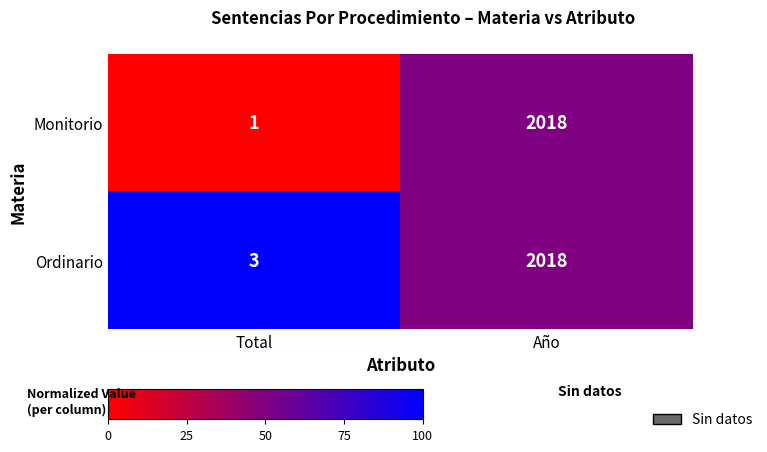

At which category does the chart reach its peak across all series?

Año